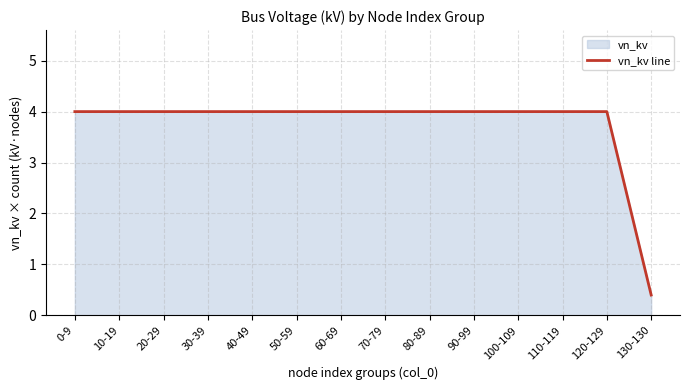

Reading left to right, what are all the values shown in this chart?

4.0	4.0	4.0	4.0	4.0	4.0	4.0	4.0	4.0	4.0	4.0	4.0	4.0	0.4